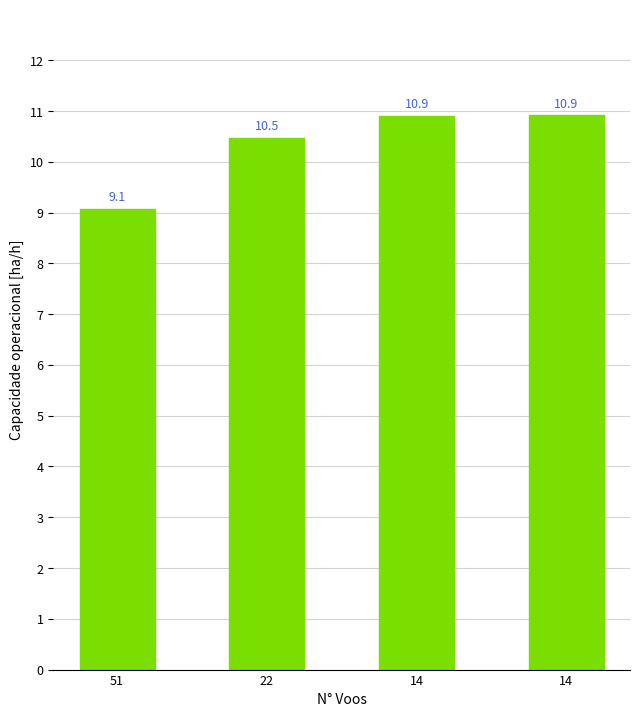

True or false: the data shows 2.9 at 22.

False